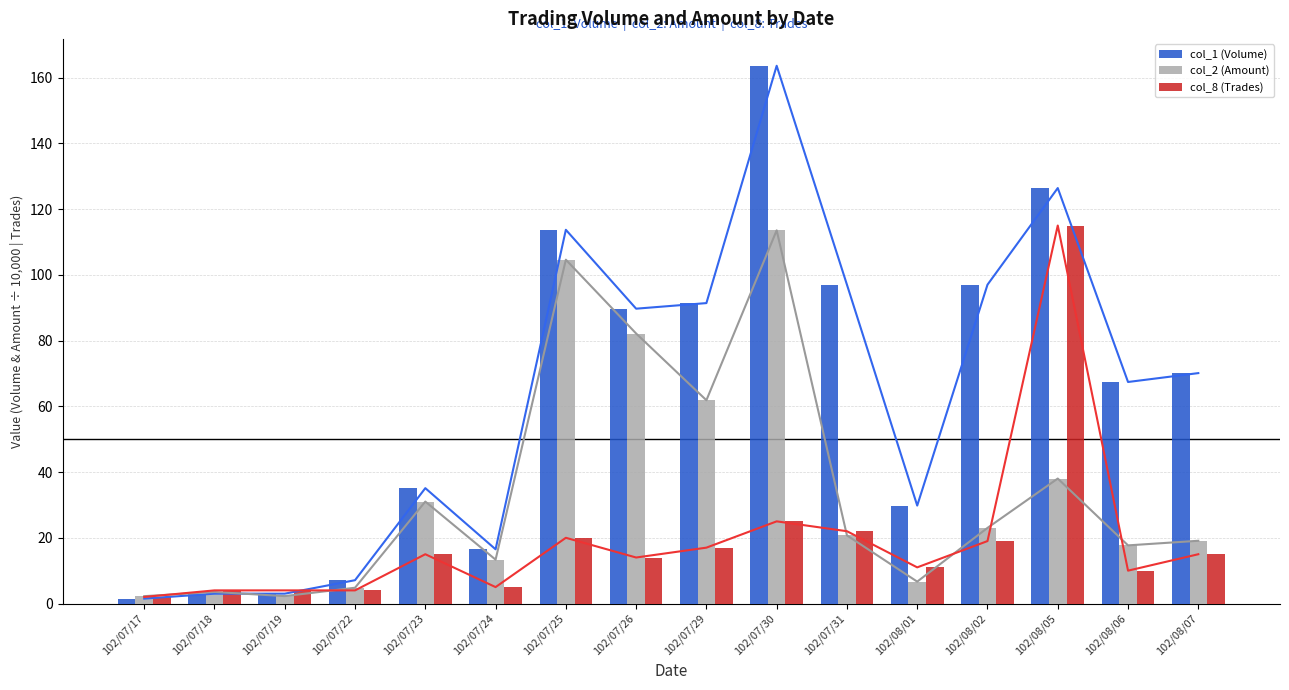

Is the value of col_1 (Volume) at 102/08/07 greater than the value of col_2 (Amount) at 102/07/29?

Yes